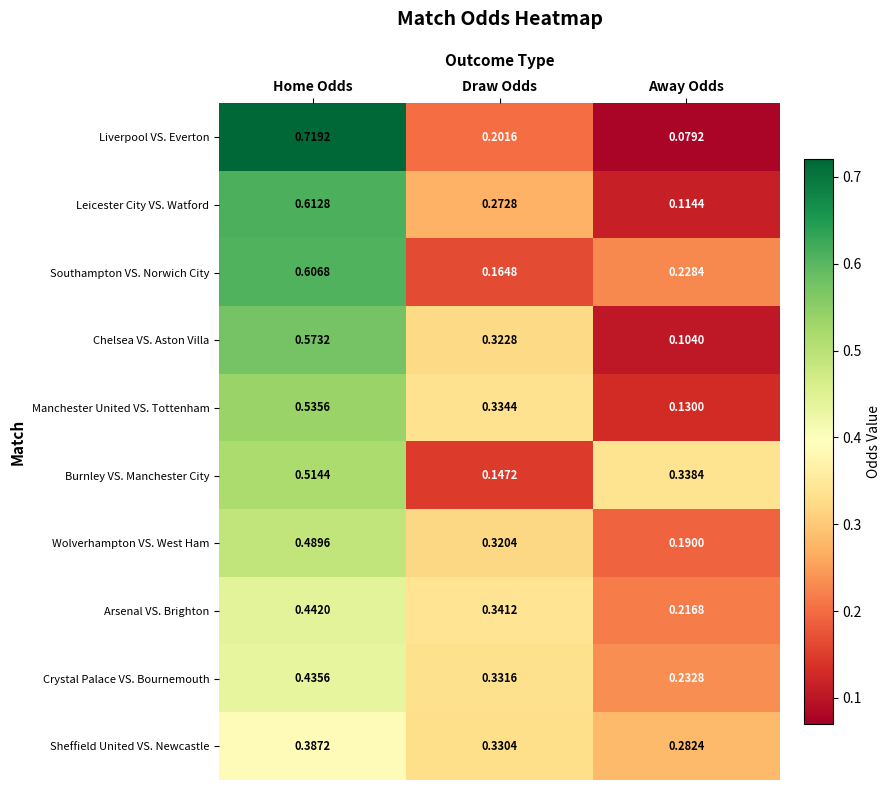

At which category does the chart reach its minimum across all series?

Away Odds